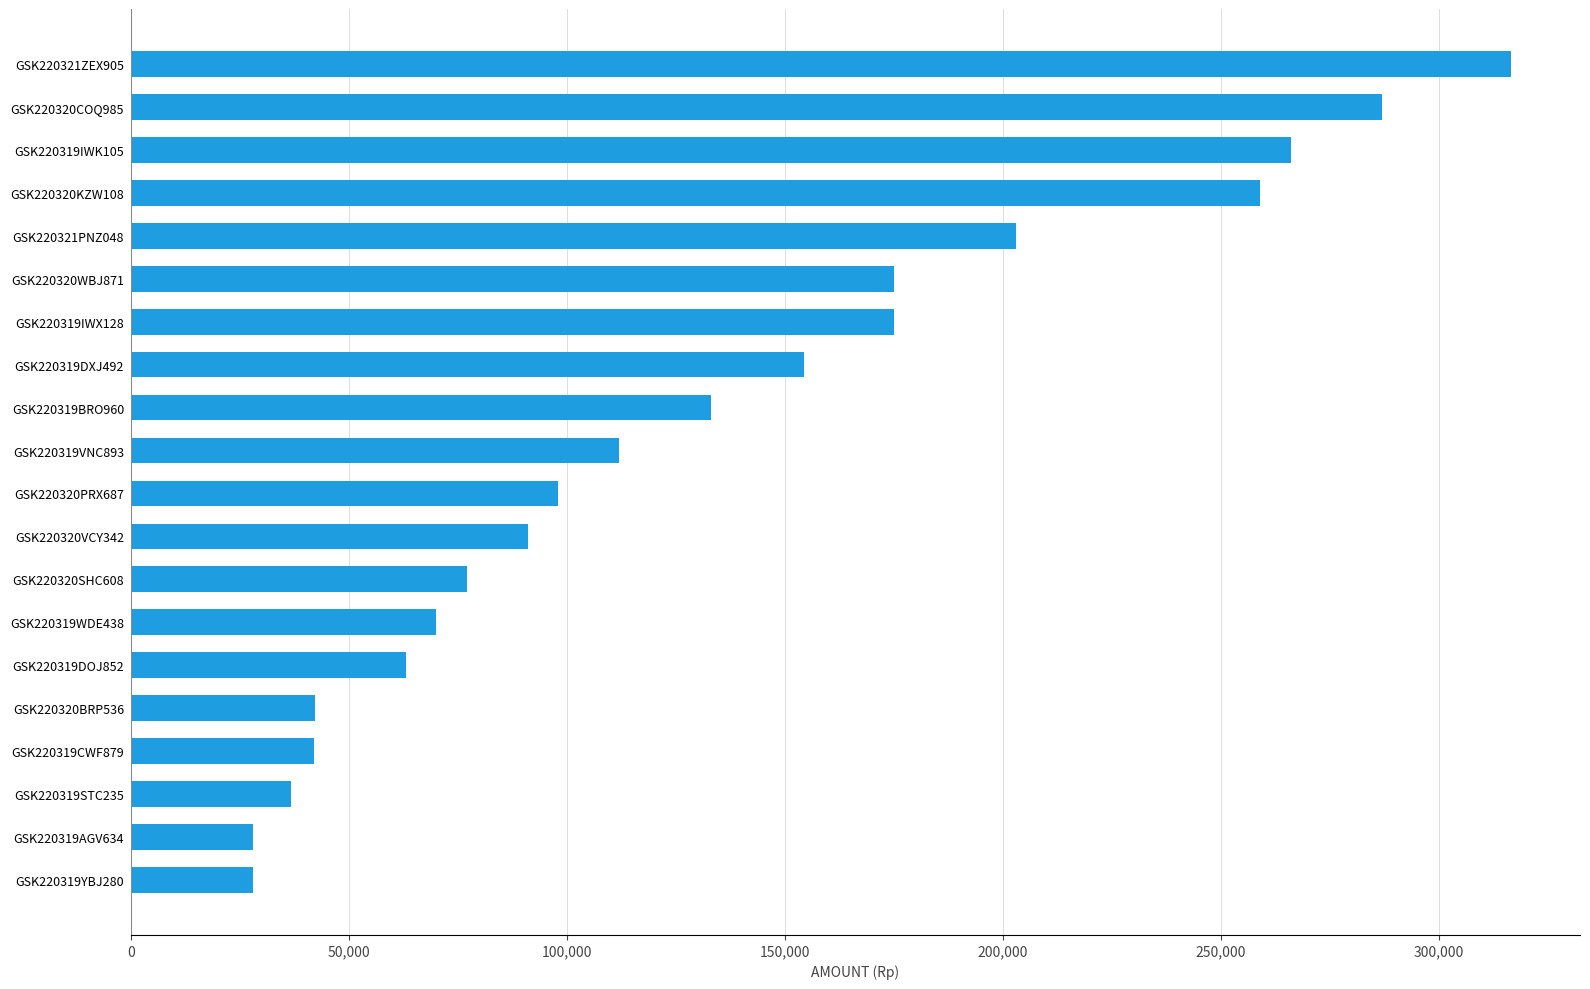

What is the change in value from GSK220319VNC893 to GSK220319BRO960?

+21000